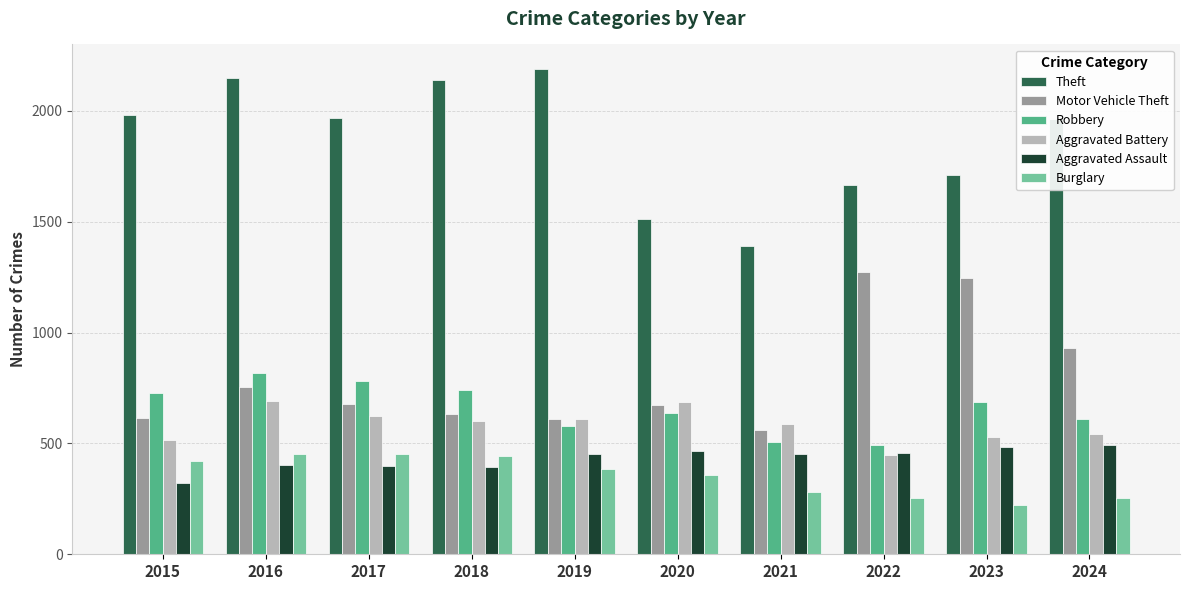

At 2015, list the series in order from largest to smallest.

Theft, Robbery, Motor Vehicle Theft, Aggravated Battery, Burglary, Aggravated Assault